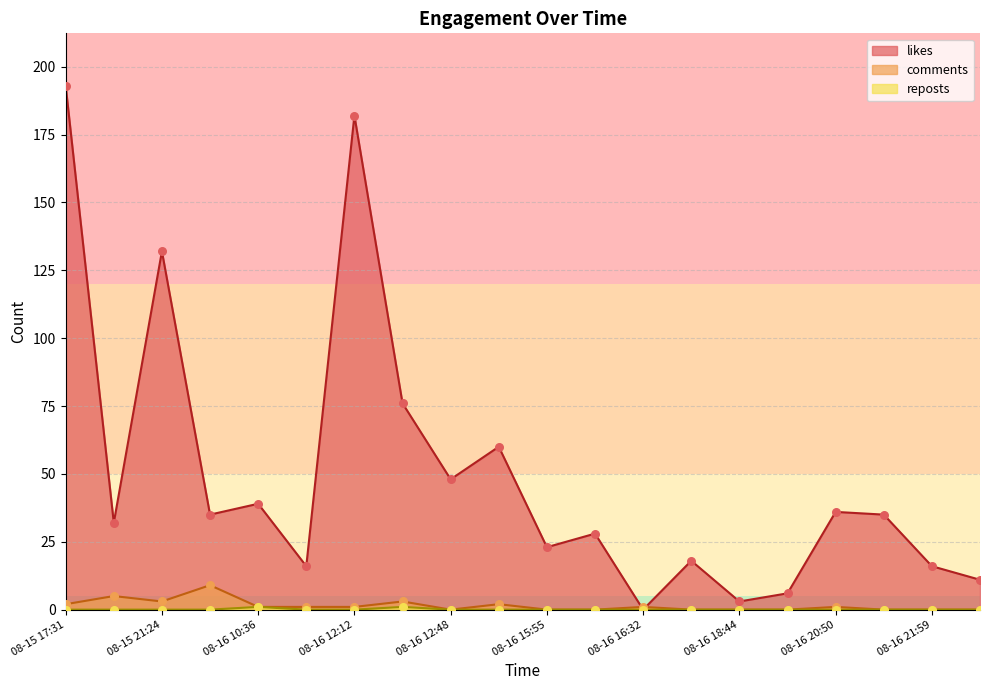

What is the total value across all series at 2022-08-16 12:48?

48